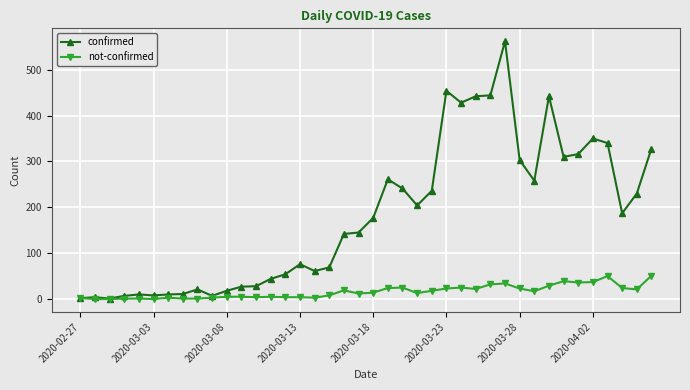

Which series has the largest range (max minus min)?

confirmed